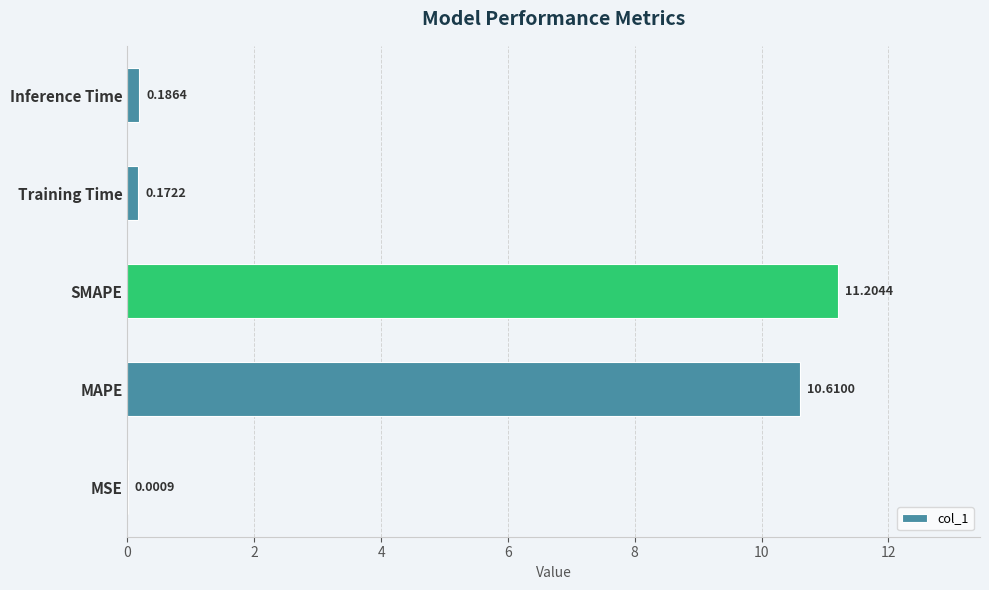

What is the sum of all values?

22.2